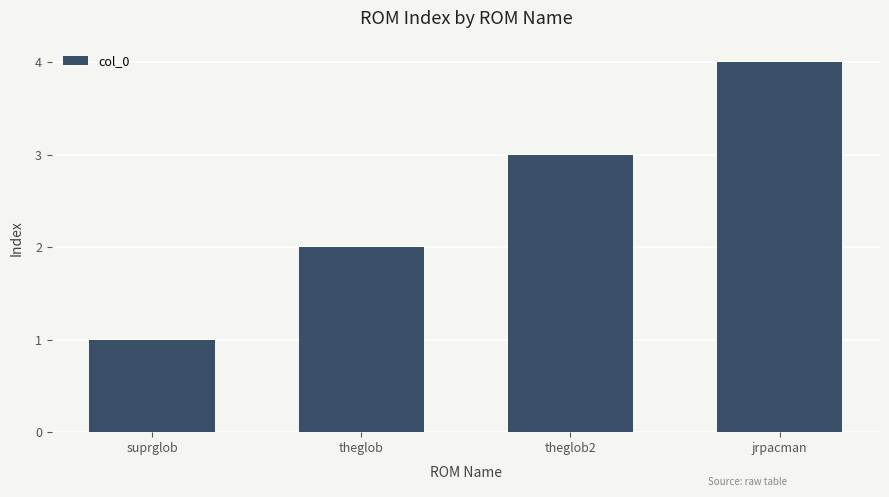

At which label is the value closest to 2?

theglob